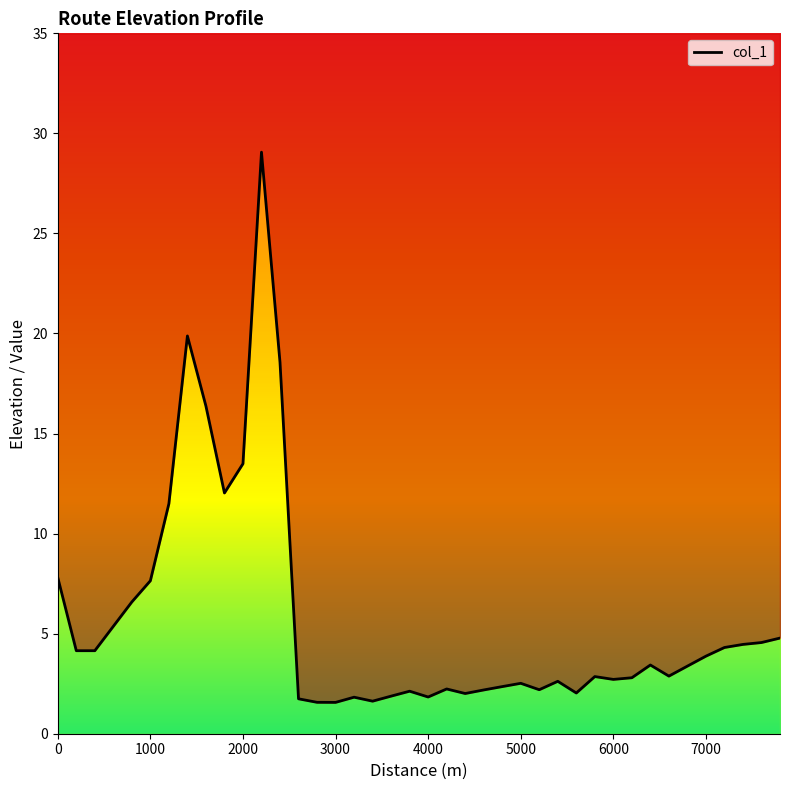

Rank the categories by value from lowest to highest.

3000, 2800, 3400, 2600, 3200, 4000, 3600, 4400, 5600, 3800, 4600, 5200, 4200, 4800, 5000, 5400, 6000, 6200, 5800, 6600, 6800, 6400, 7000, 400, 200, 7200, 7400, 7600, 7800, 600, 800, 1000, 0, 1200, 1800, 2000, 1600, 2400, 1400, 2200